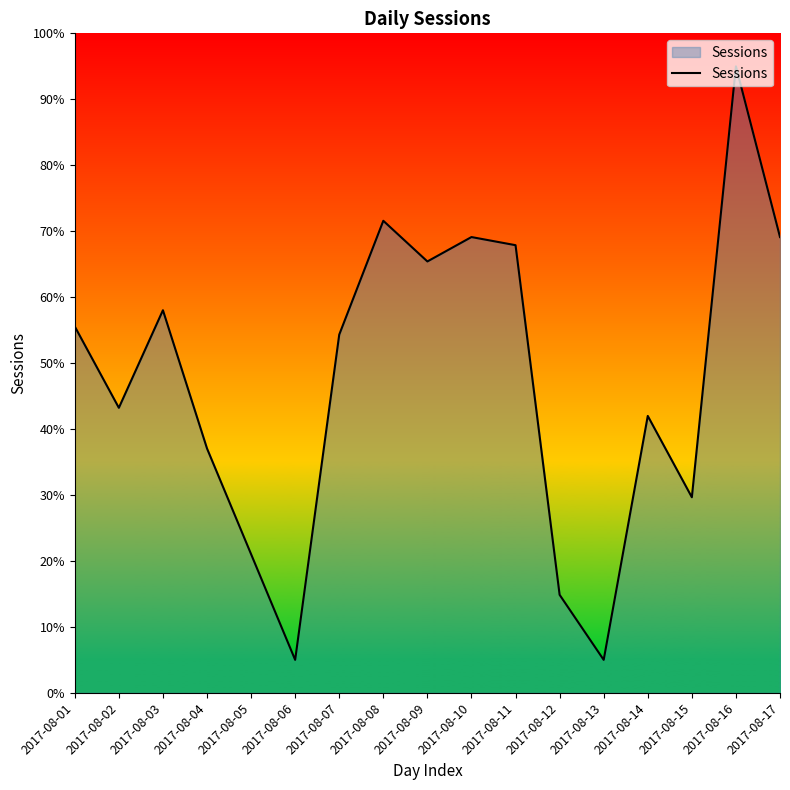

What is the change in value from 2017-08-02 to 2017-08-07?

+11.1